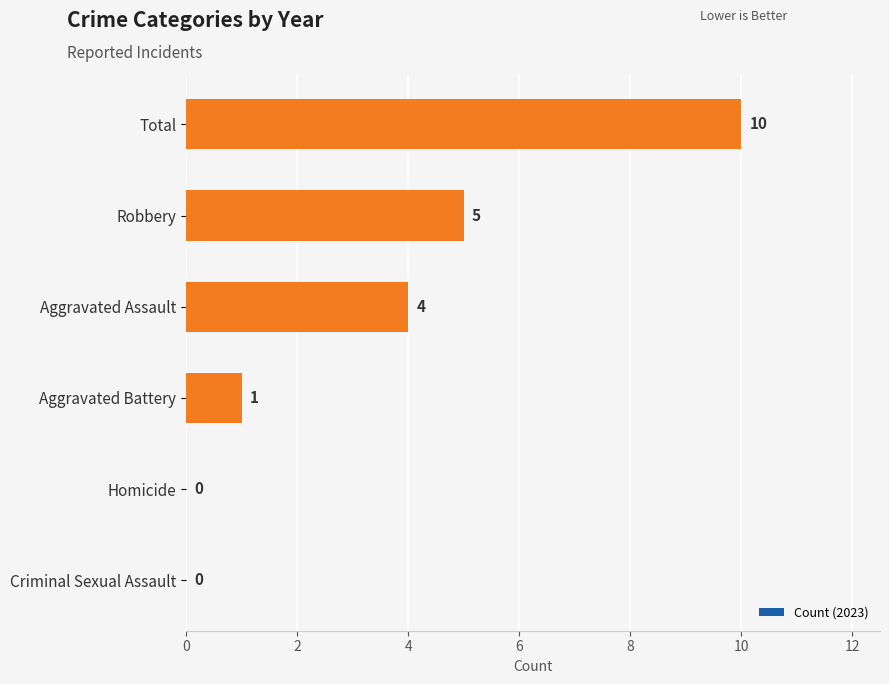

Reading top to bottom, what are all the values shown in this chart?

Total=10	Robbery=5	Aggravated Assault=4	Aggravated Battery=1	Homicide=0	Criminal Sexual Assault=0